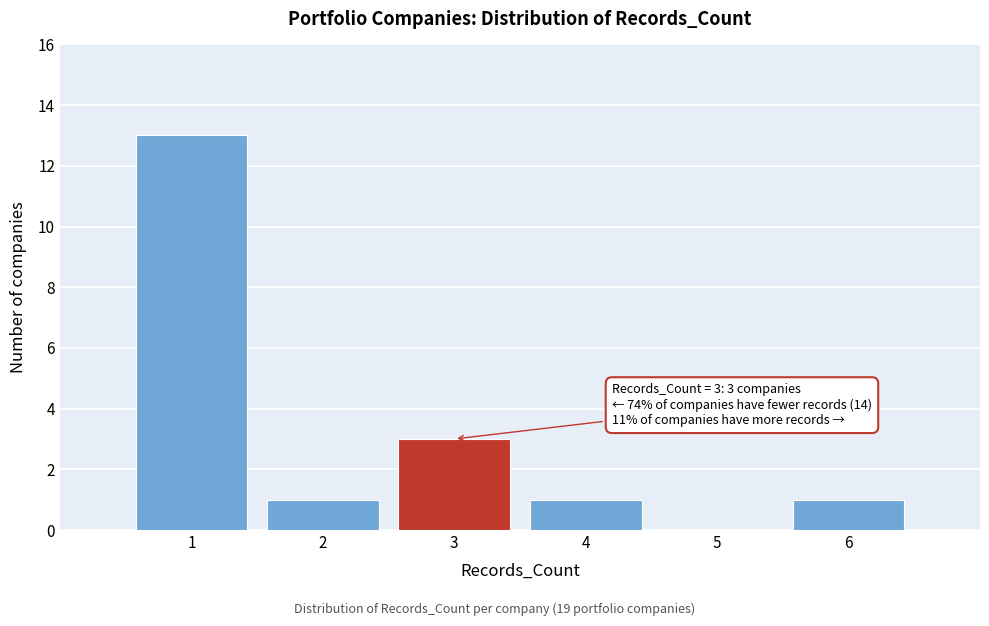

Which range on the x-axis has the tallest bar?

0.5 to 1.5